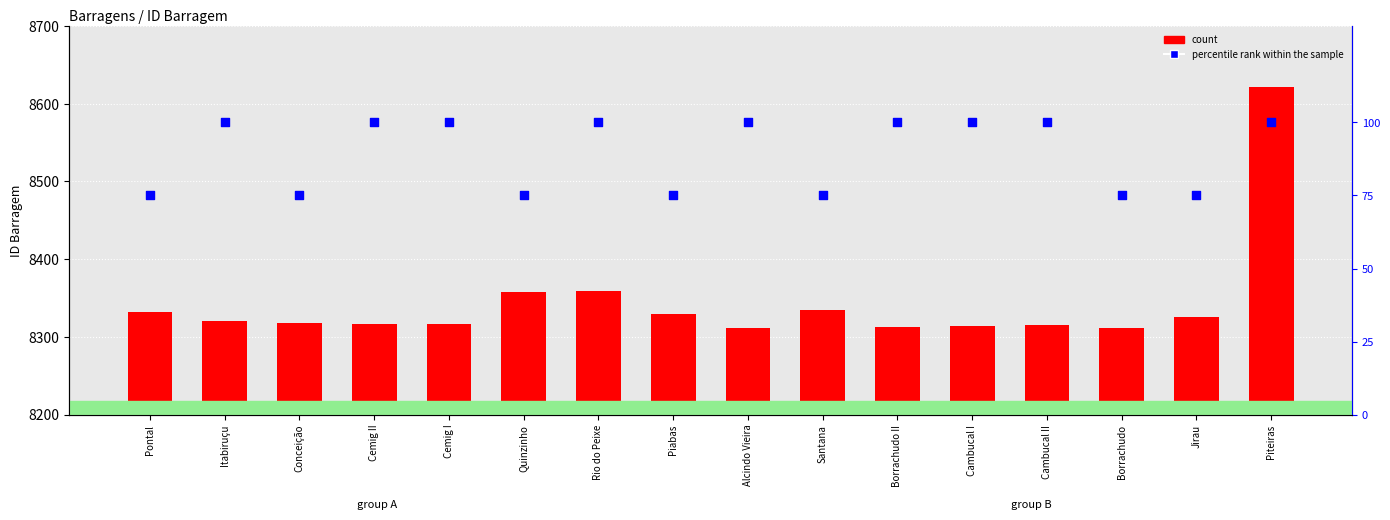

Is the value of count at Cemig I greater than the value of percentile rank within the sample at Cambucal II?

Yes